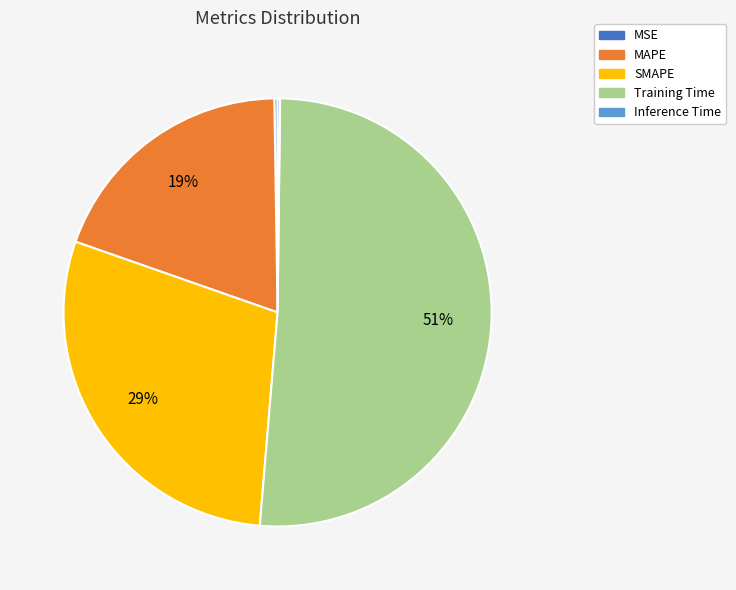

To the nearest percent, what is the average slice percentage?

20%